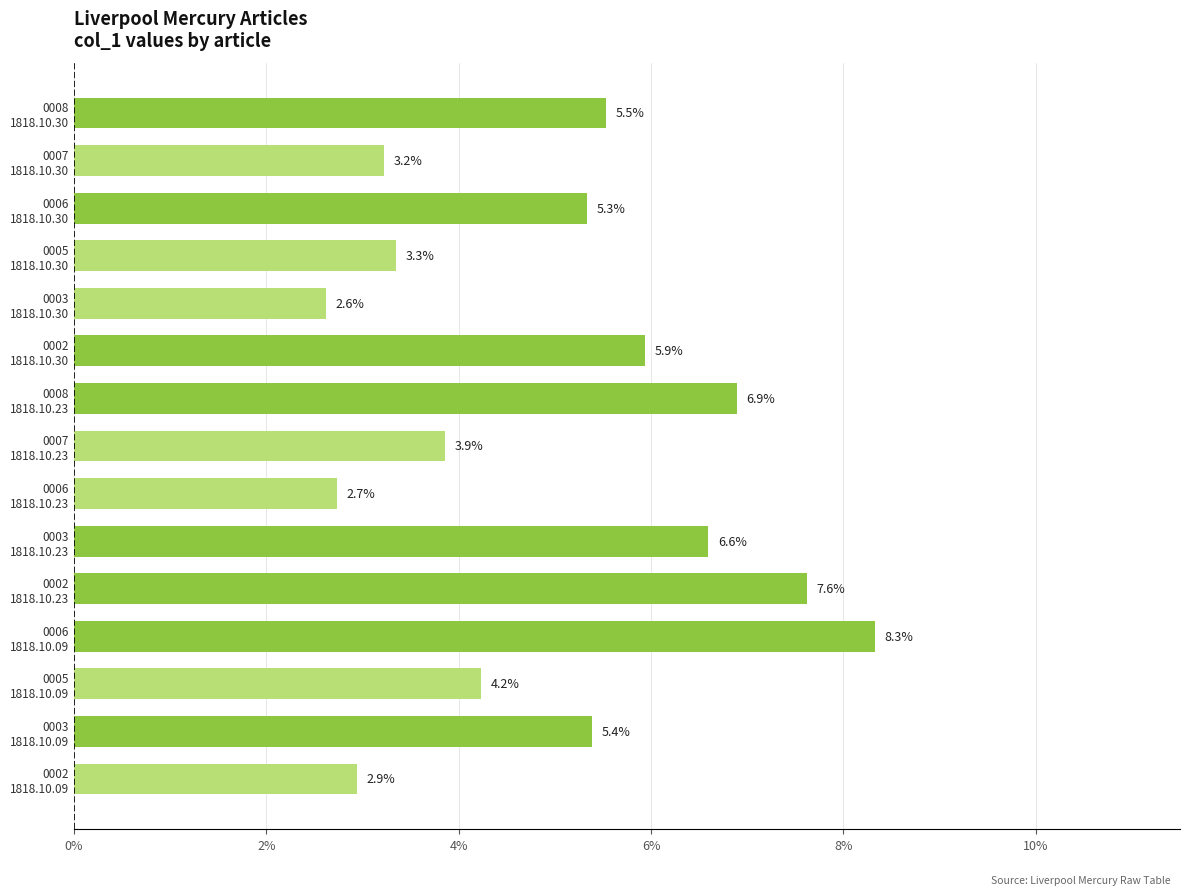

What is the sum of all values?

0.7